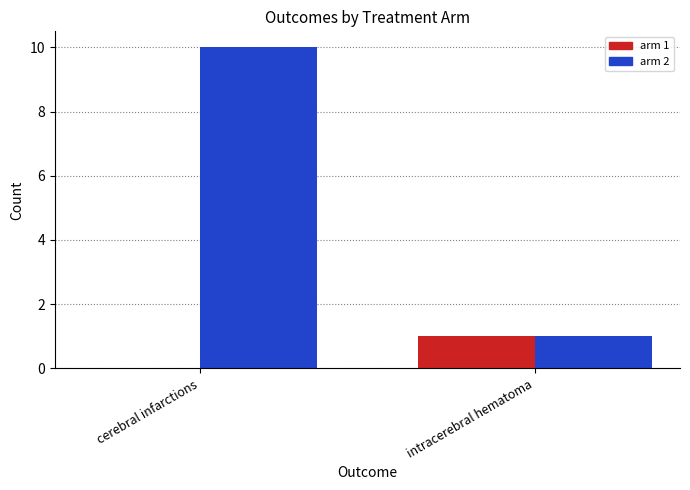

What is the maximum value shown in the chart?

10